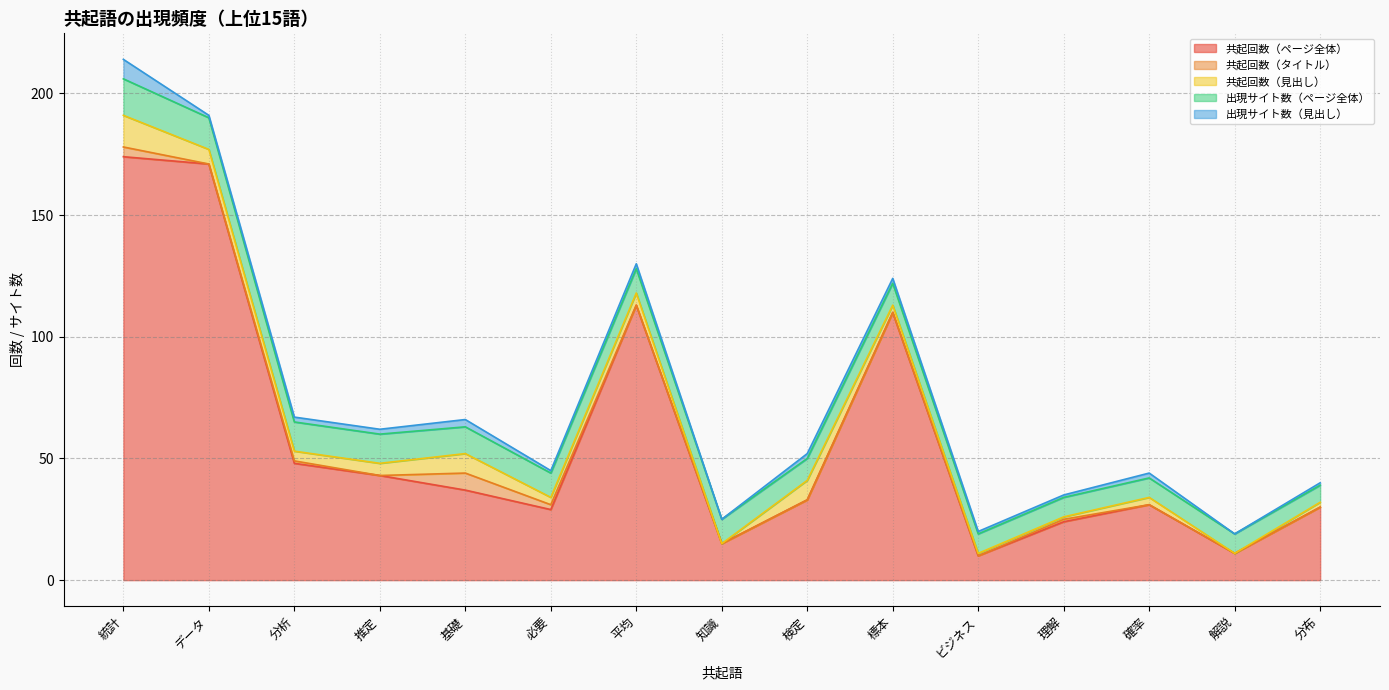

What is the value of the 共起回数（ページ全体） point at the 15th from the left?

30